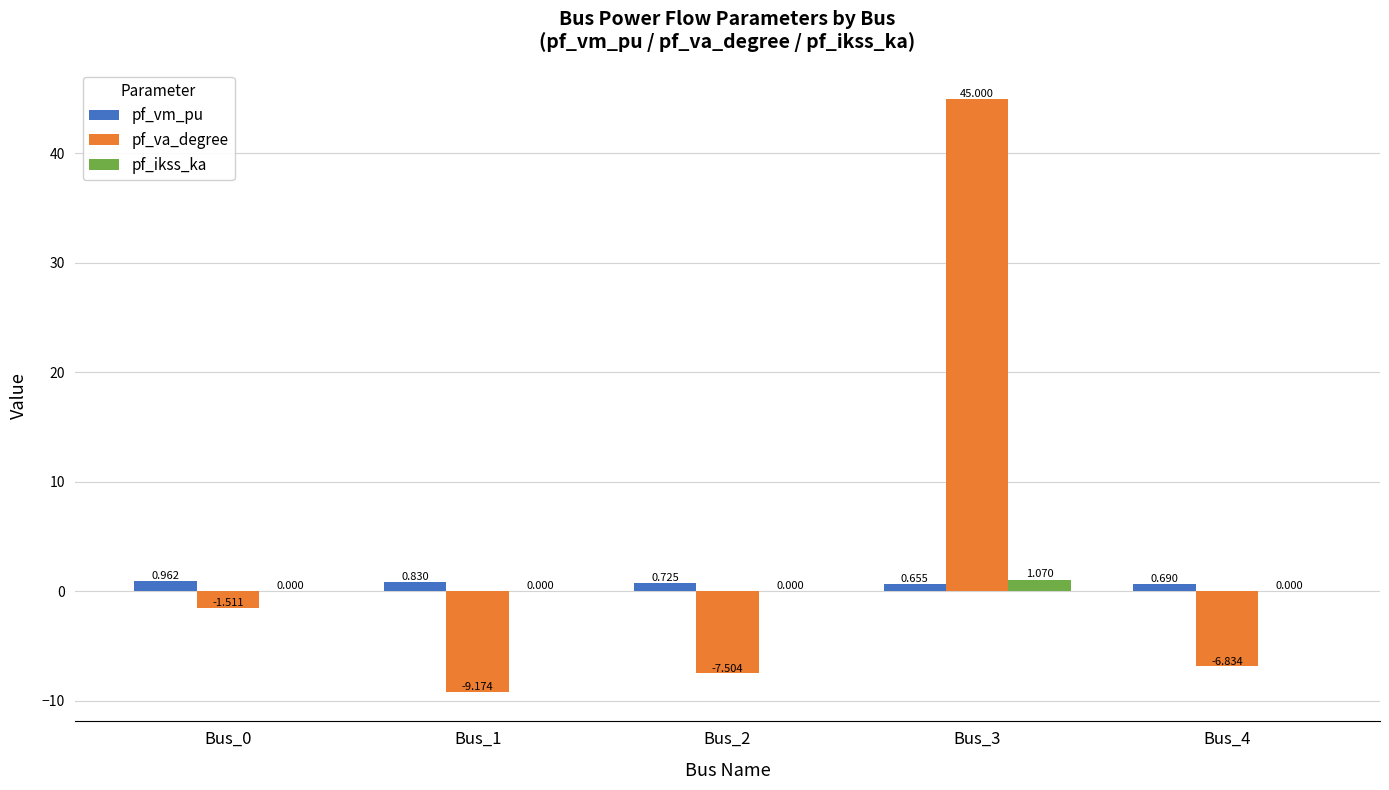

Are the bars horizontal?

No